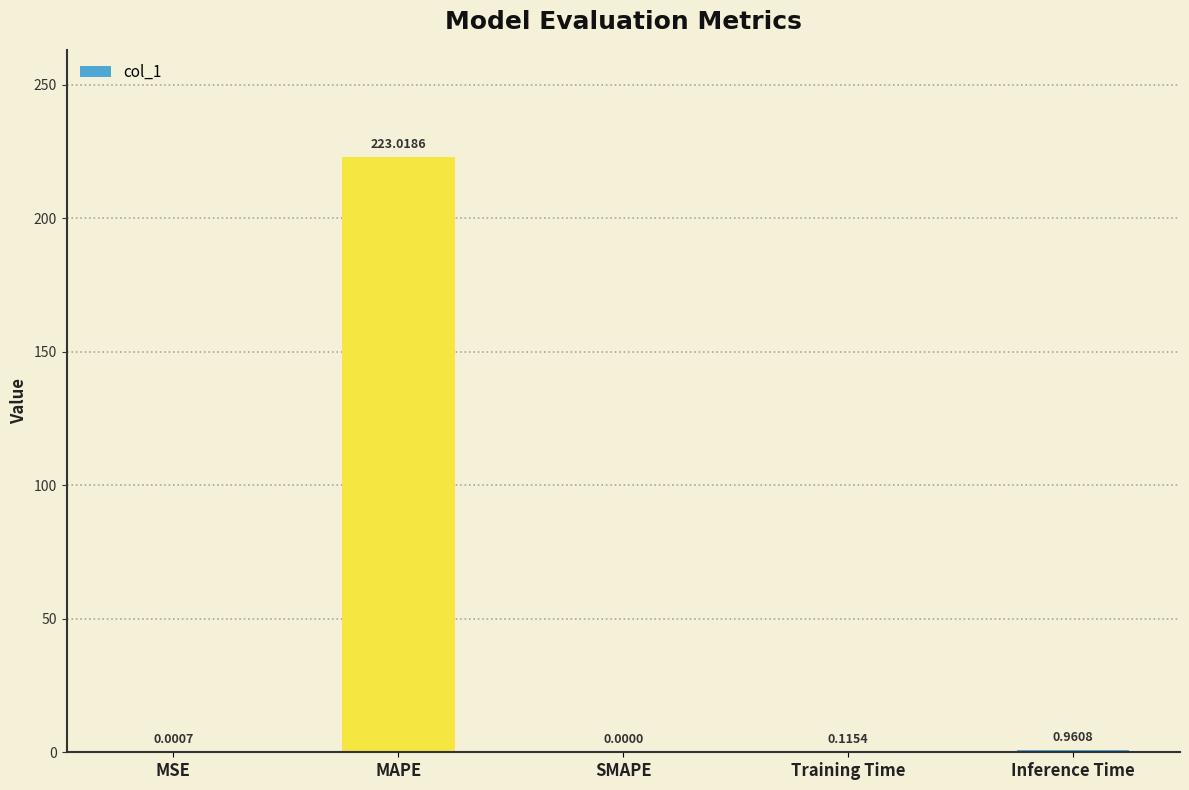

Between SMAPE and Inference Time, which is larger?

Inference Time